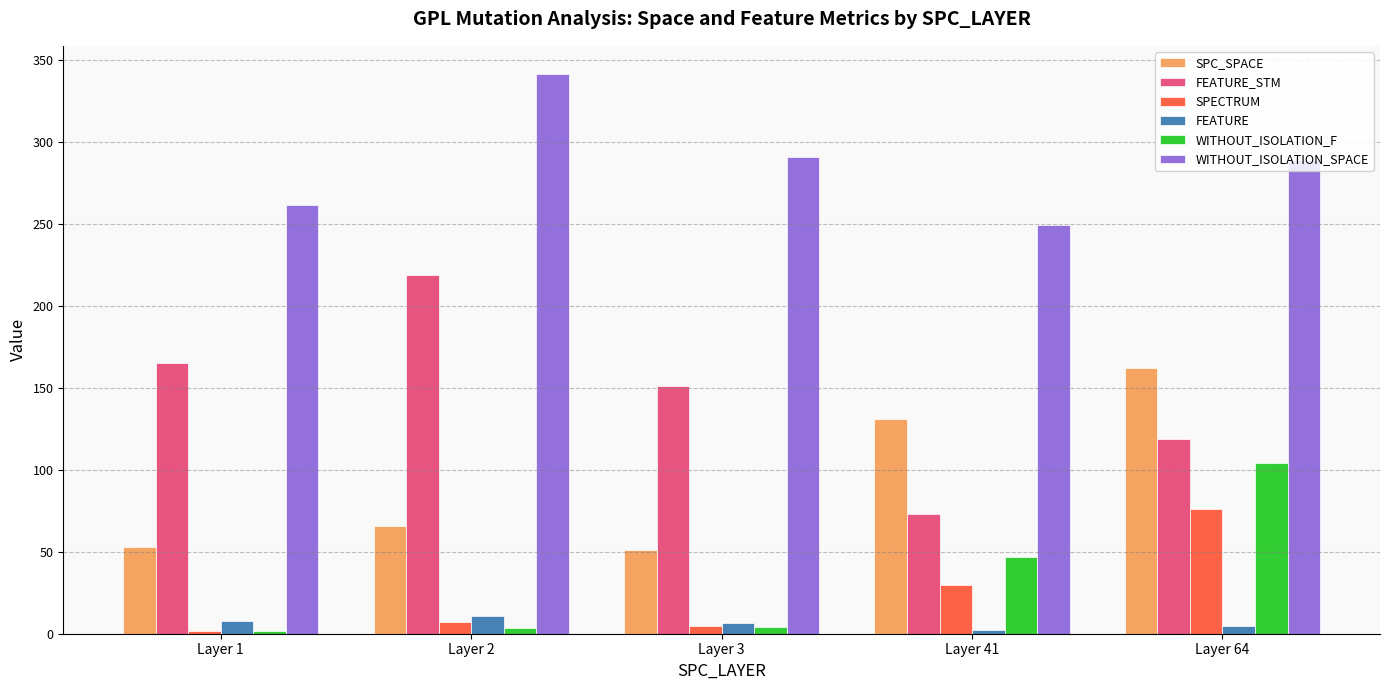

What are all the series names shown in the legend?

SPC_SPACE, FEATURE_STM, SPECTRUM, FEATURE, WITHOUT_ISOLATION_F, WITHOUT_ISOLATION_SPACE